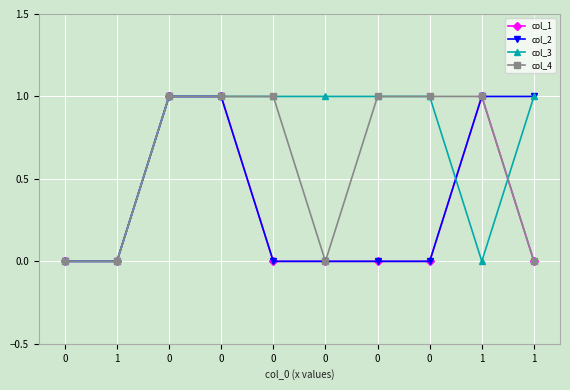

How many lines are shown in the chart?

4